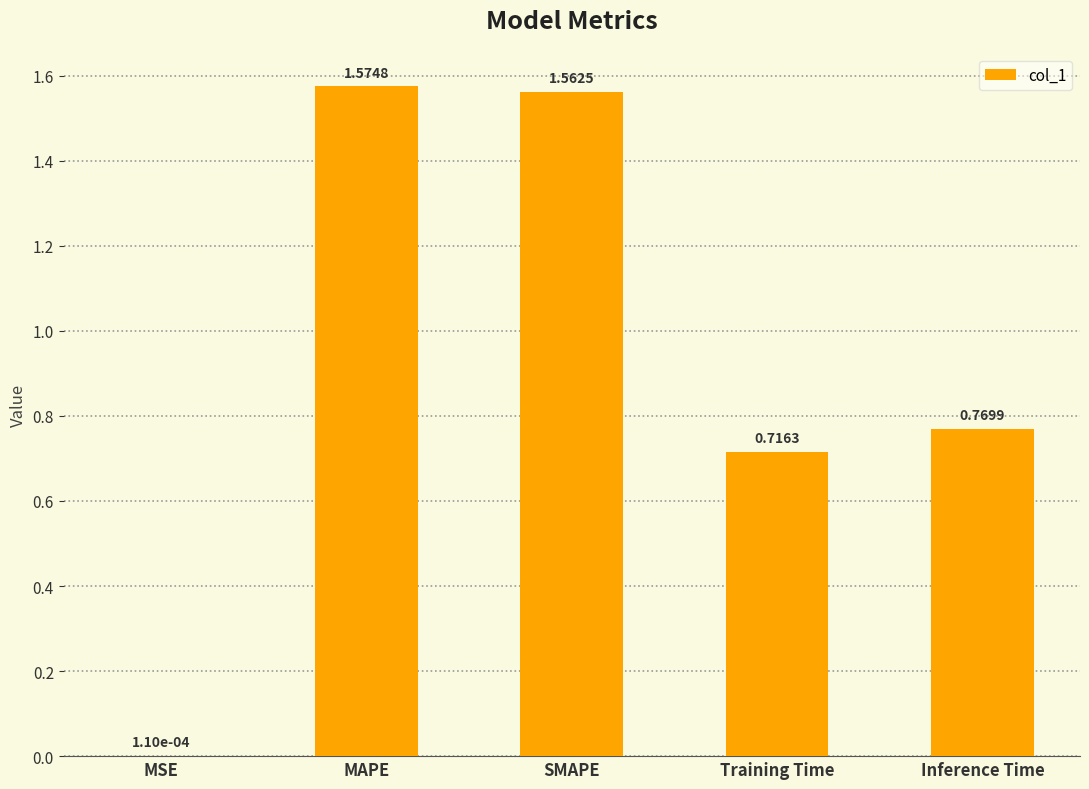

Which has a higher value, SMAPE or MSE?

SMAPE